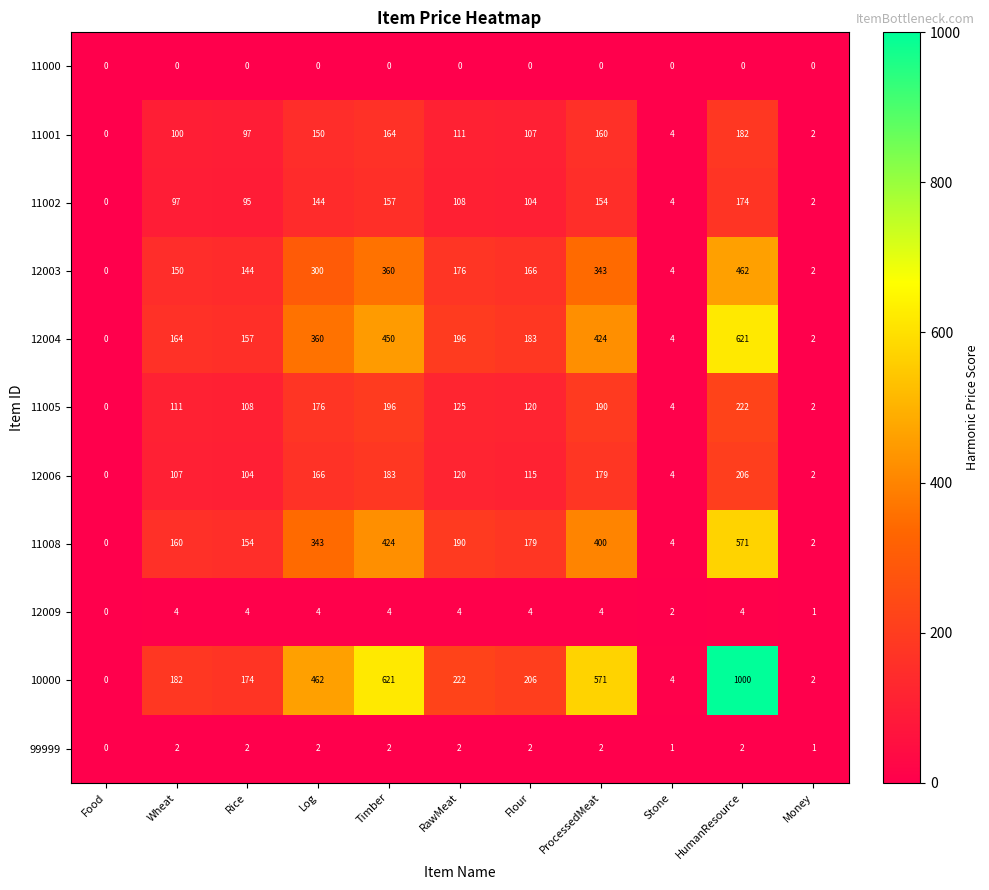

At how many categories does at least one series exceed 216?

5